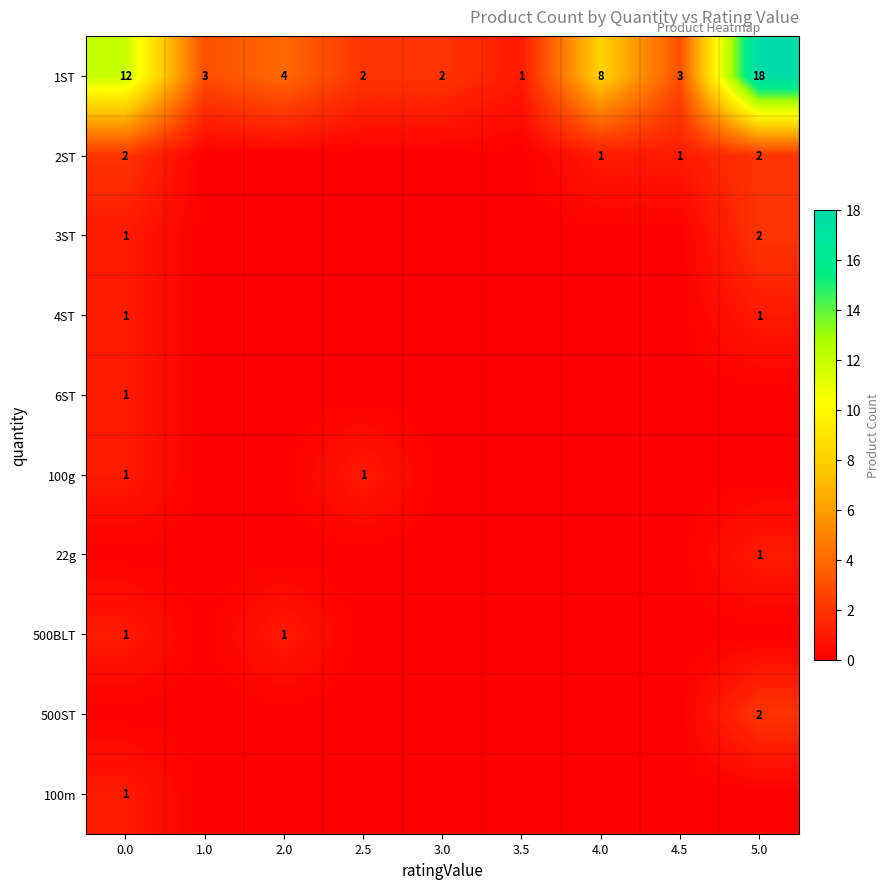

True or false: 100m has a value of 1 at 0.0.

True